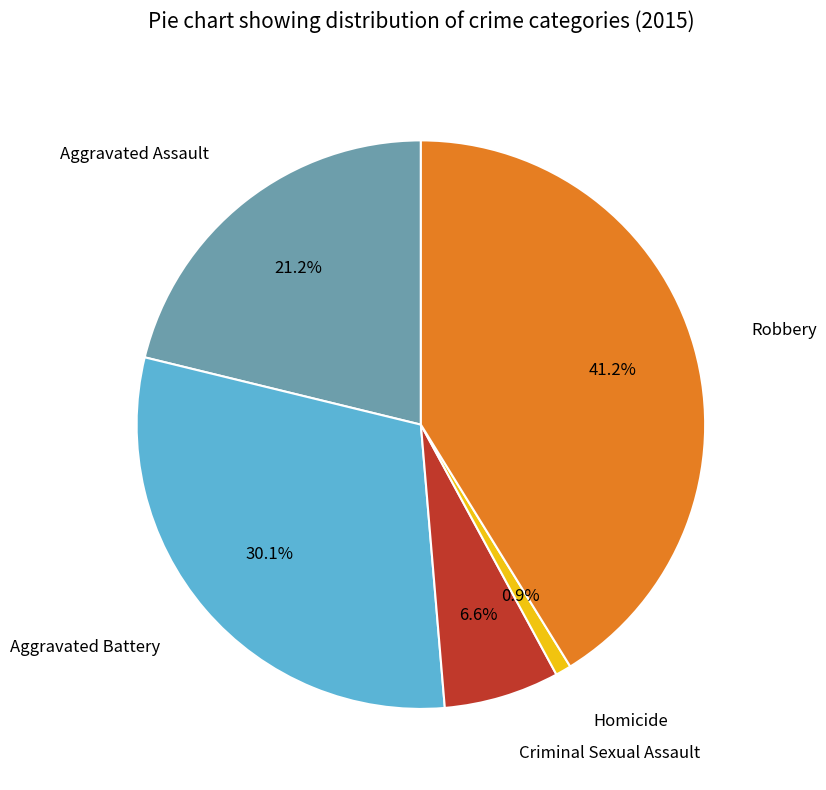

Does any single category account for the majority?

No